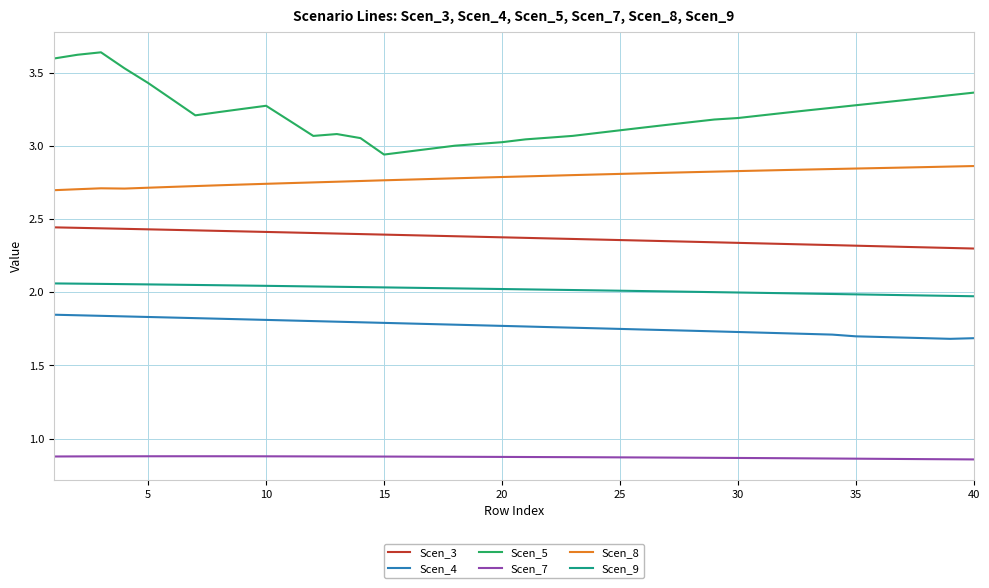

Rank the series by their maximum value, from lowest to highest.

Scen_7, Scen_4, Scen_9, Scen_3, Scen_8, Scen_5